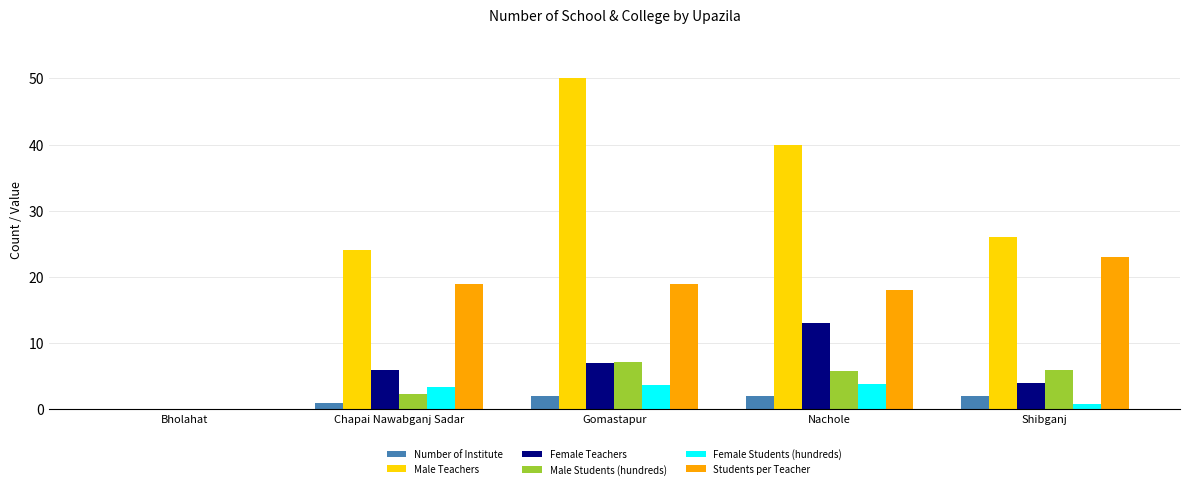

Which series has the largest total across all categories?

Male Teachers